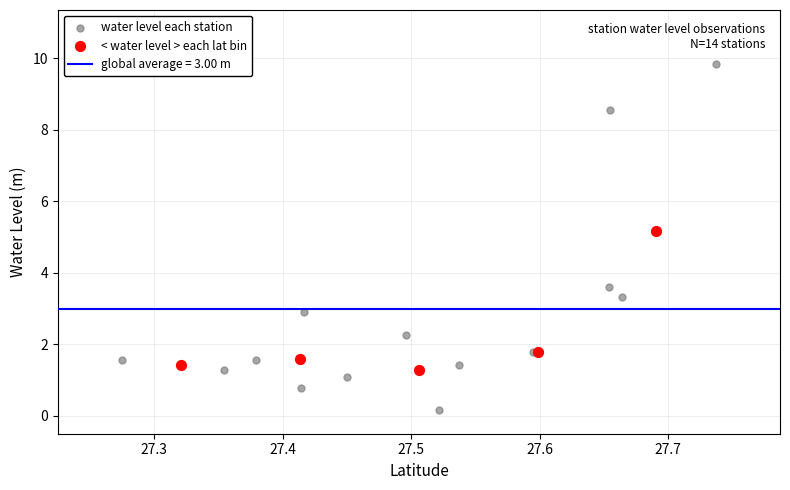

Which series has the largest Y range (max minus min)?

water level each station